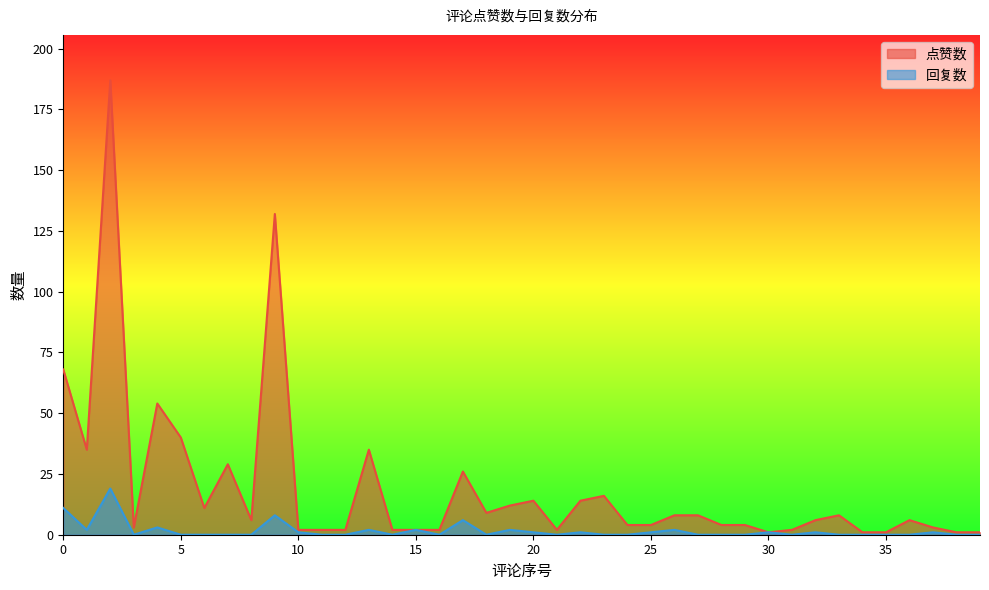

What is the value of the 回复数 point at the 3rd from the left?

19